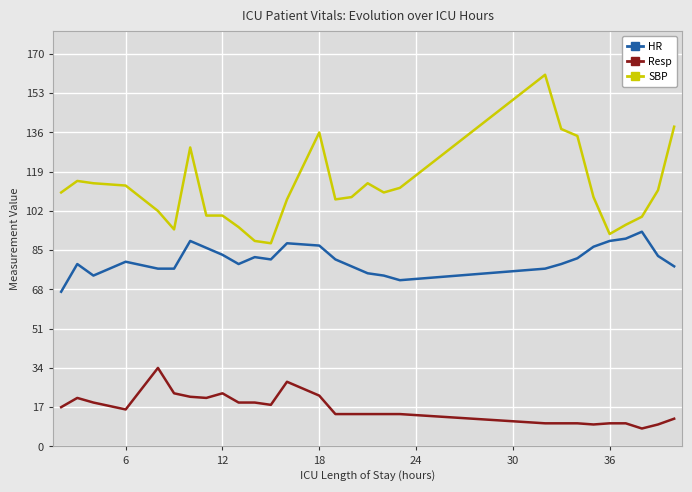

Rank the series by their maximum value, from highest to lowest.

SBP, HR, Resp